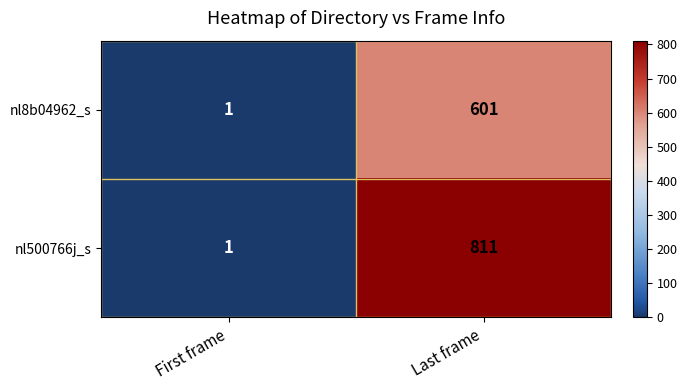

At which label does nl500766j_s reach its minimum?

First frame